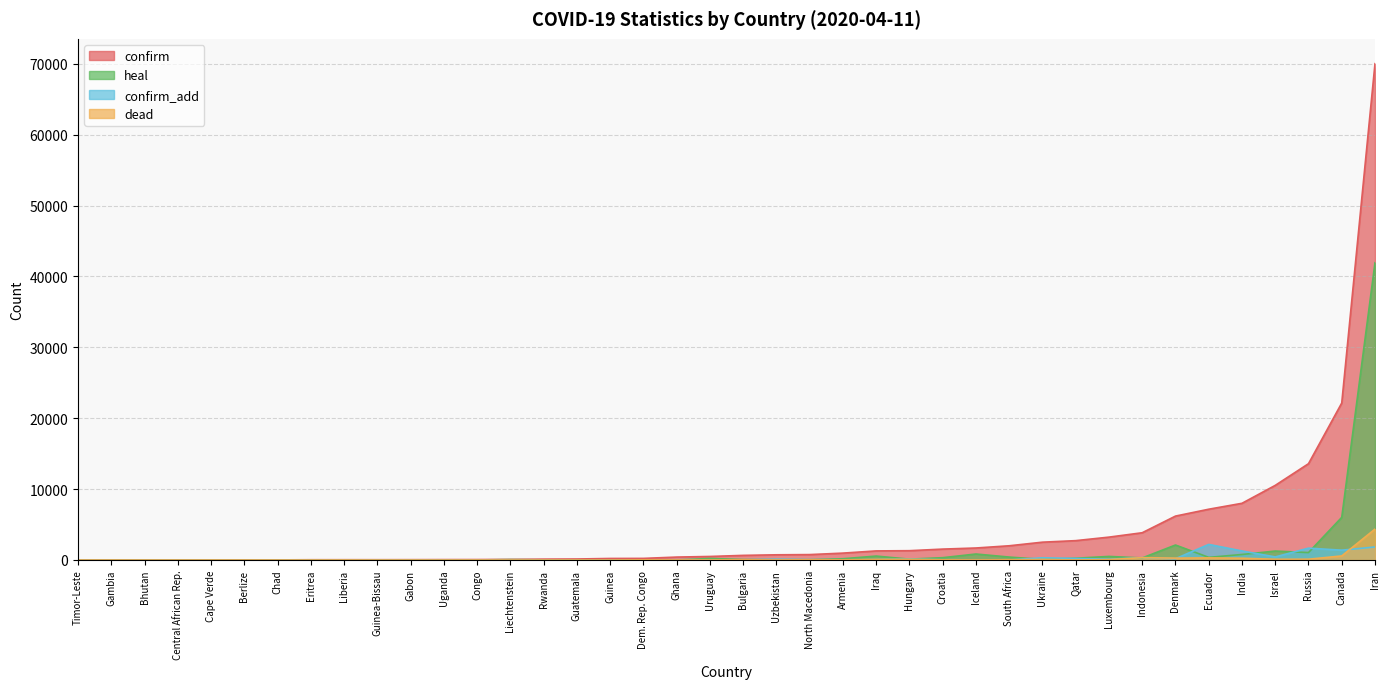

How many interior local peaks does the heal series have?

14